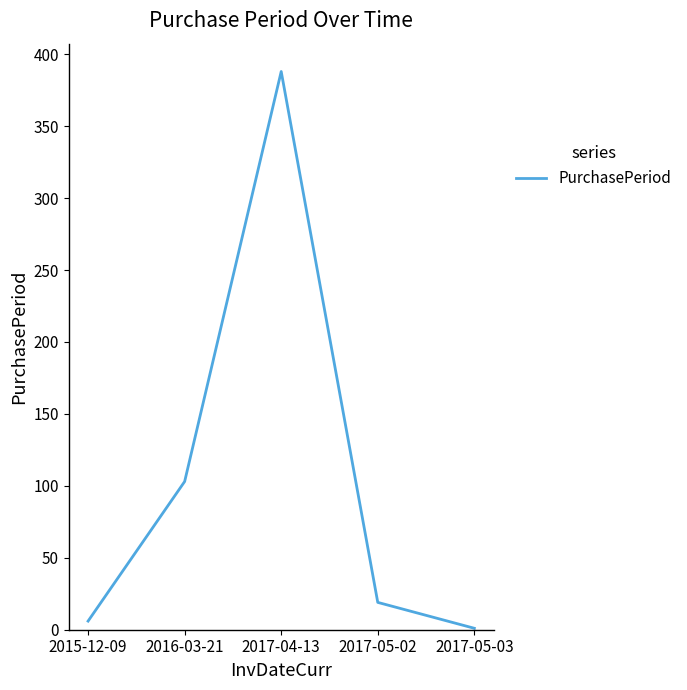

Reading right to left, what are all the values shown in this chart?

1	19	388	103	6